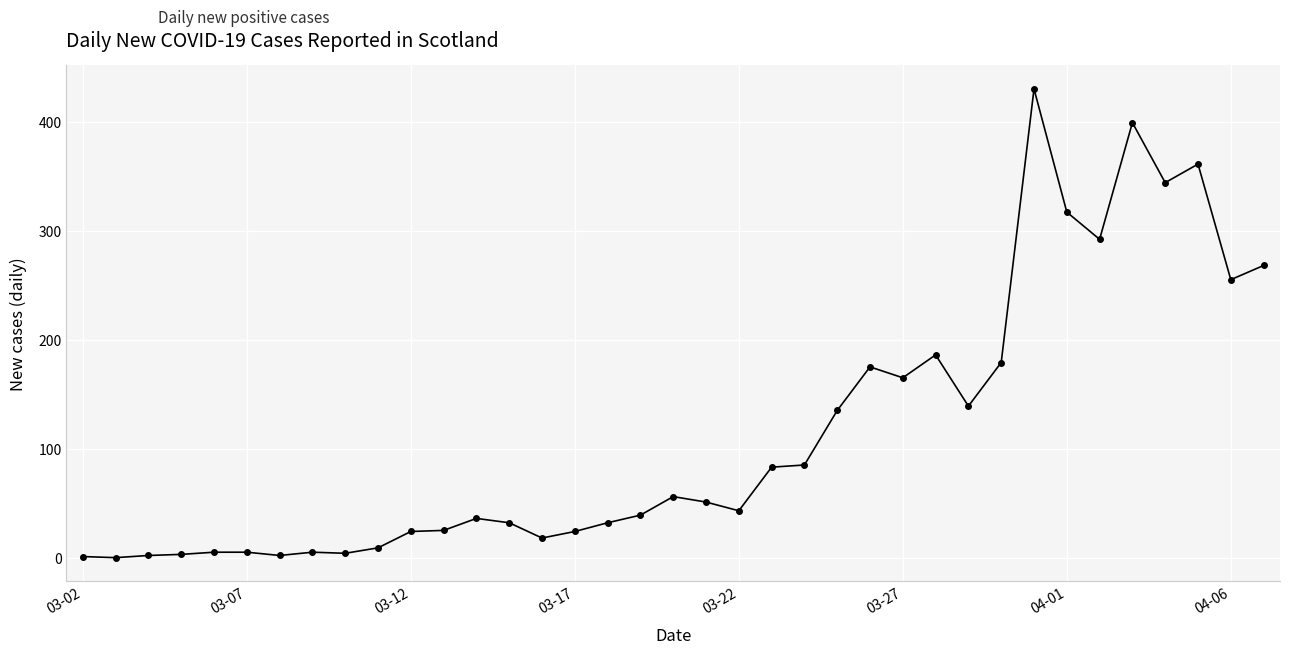

What is the greatest value displayed?

430